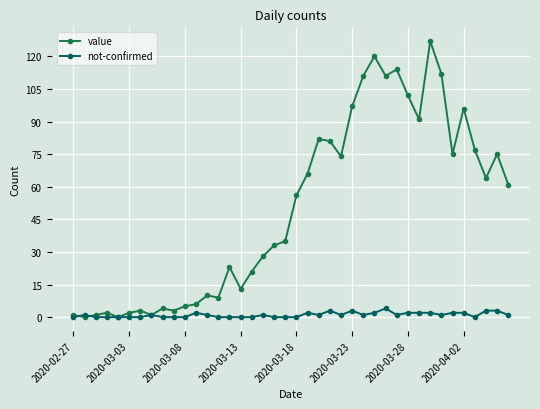

What is the maximum value for value?

127